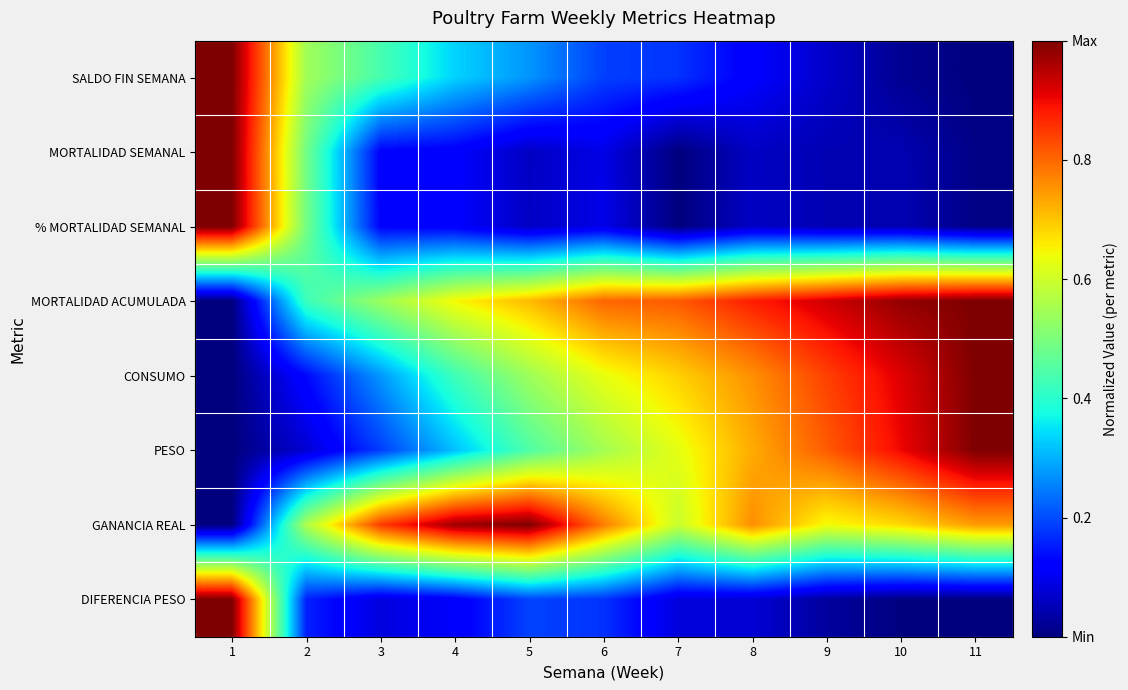

Count the number of data series in this chart.

8